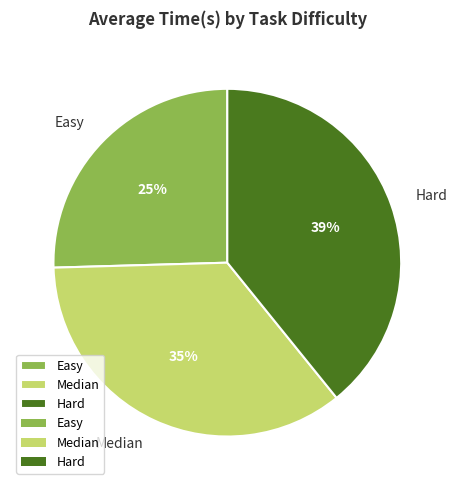

What percentage is the Median slice, to the nearest percent?

35%